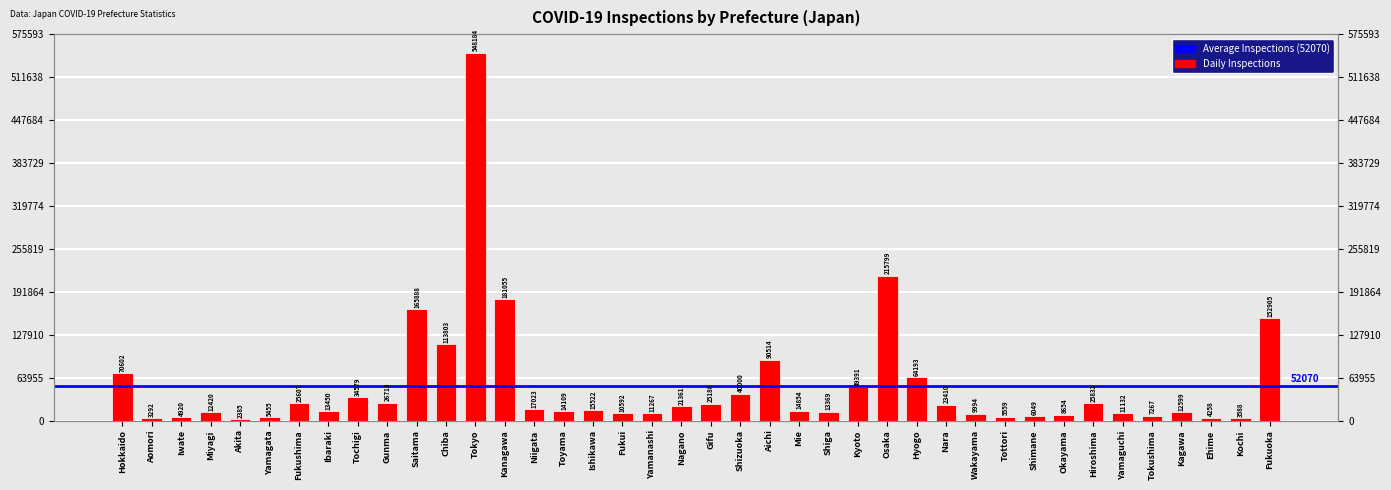

Which label corresponds to the largest value in the chart?

Tokyo